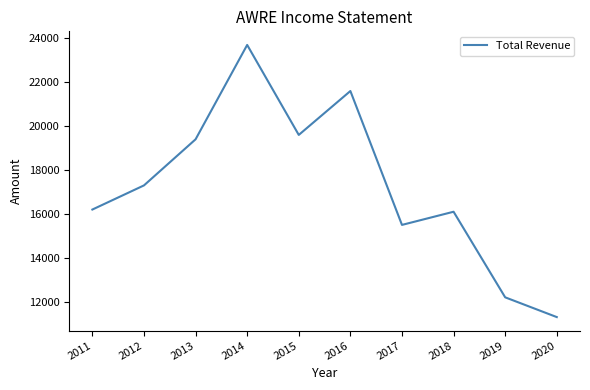

What is the difference between the values at 2012 and 2017?

1800